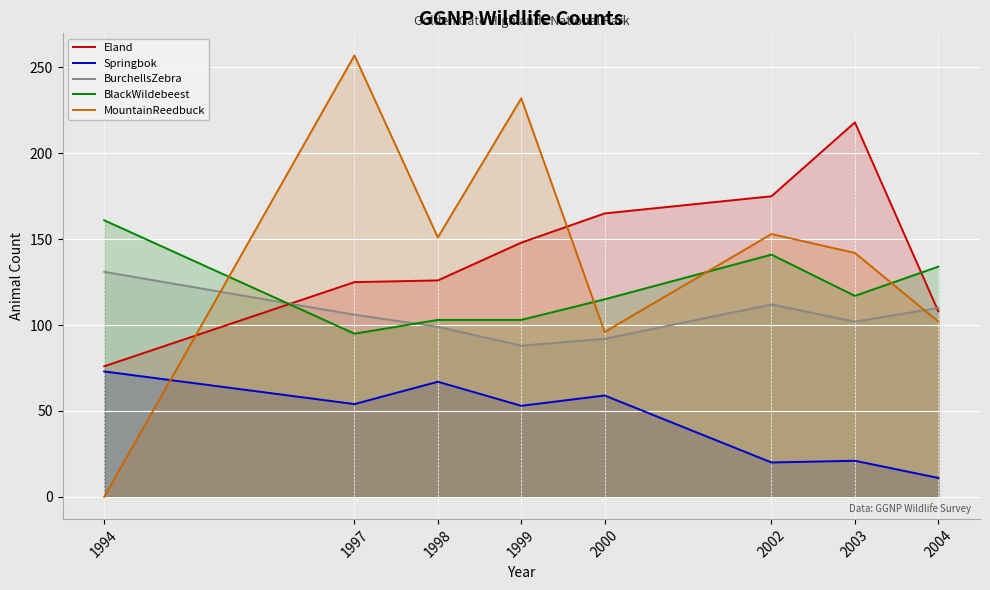

Reading left to right, extract all data points from this chart.

Eland: 76	125	126	148	165	175	218	108
Springbok: 73	54	67	53	59	20	21	11
BurchellsZebra: 131	106	99	88	92	112	102	110
BlackWildebeest: 161	95	103	103	115	141	117	134
MountainReedbuck: 0	257	151	232	96	153	142	102